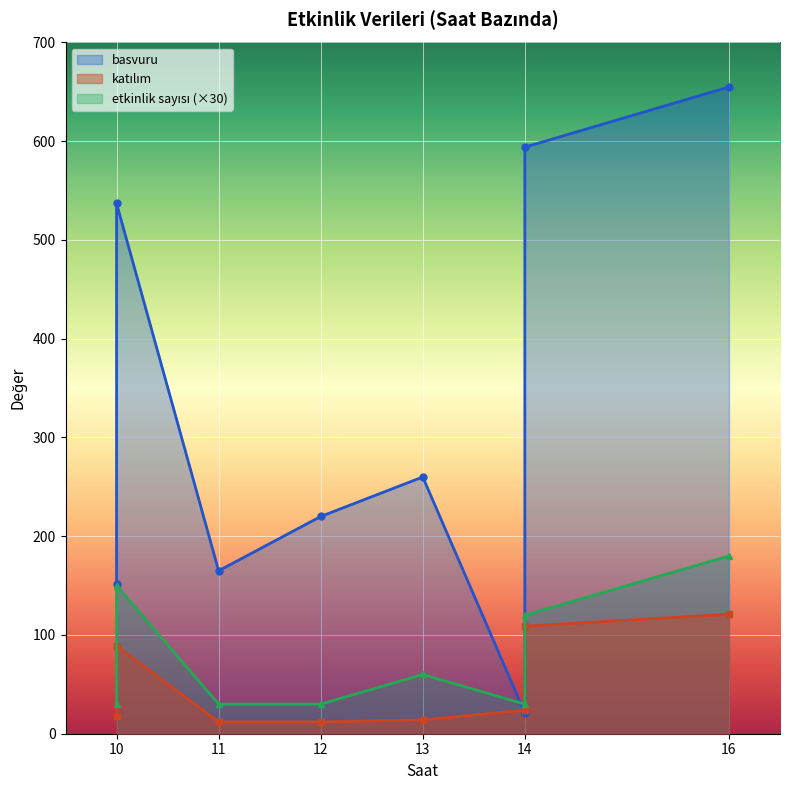

At which category is the sum across all series the highest?

16